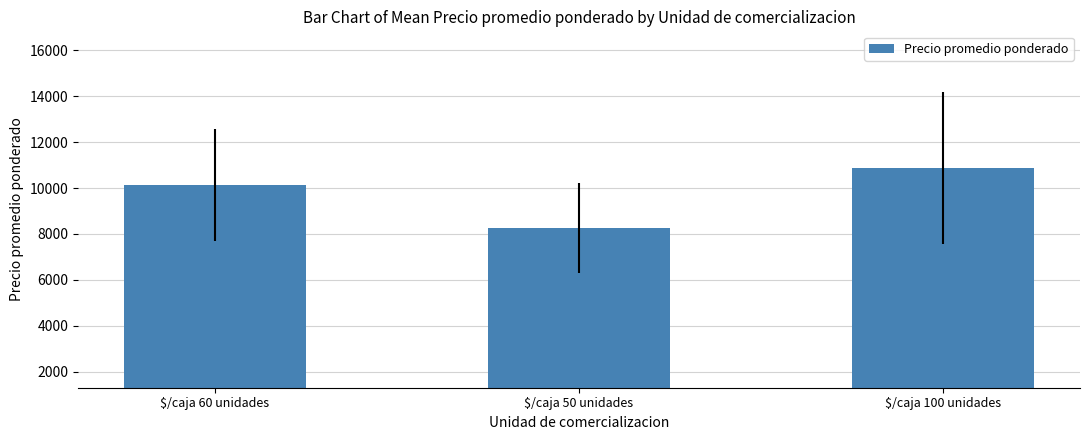

At which category does the chart reach its peak across all series?

$/caja 100 unidades